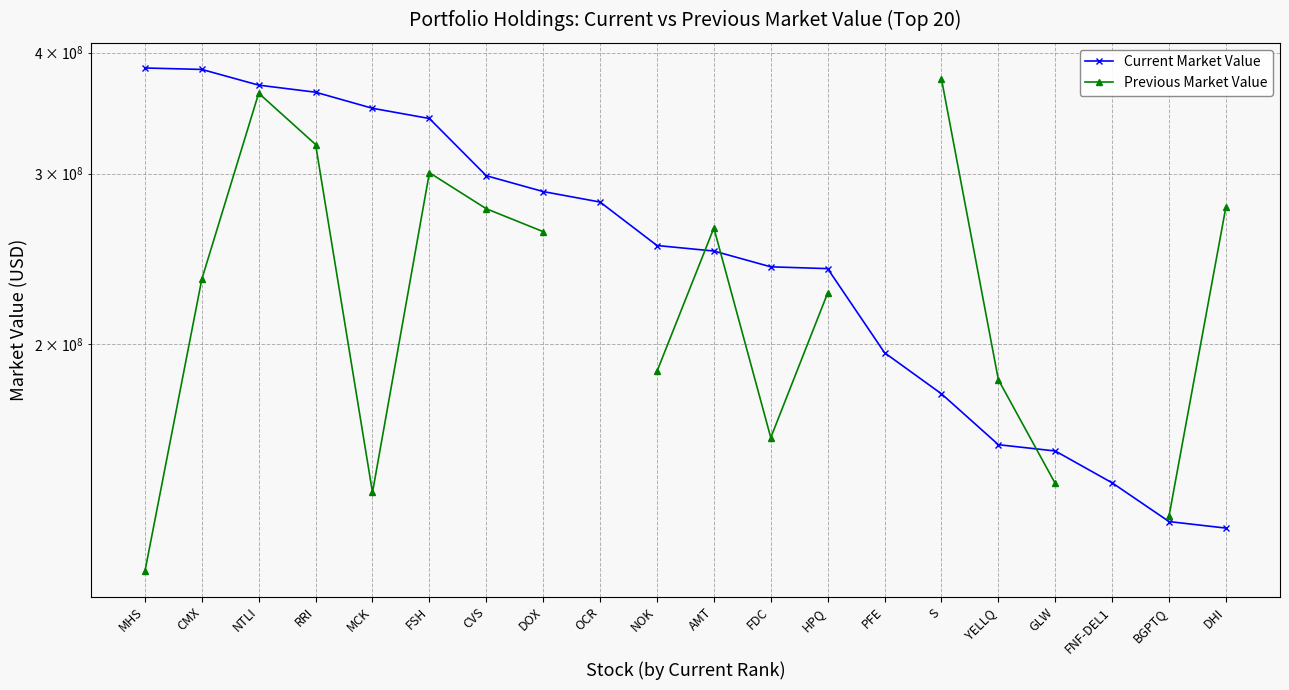

The Previous Market Value series shows 143632000.0 at GLW. True or false?

True